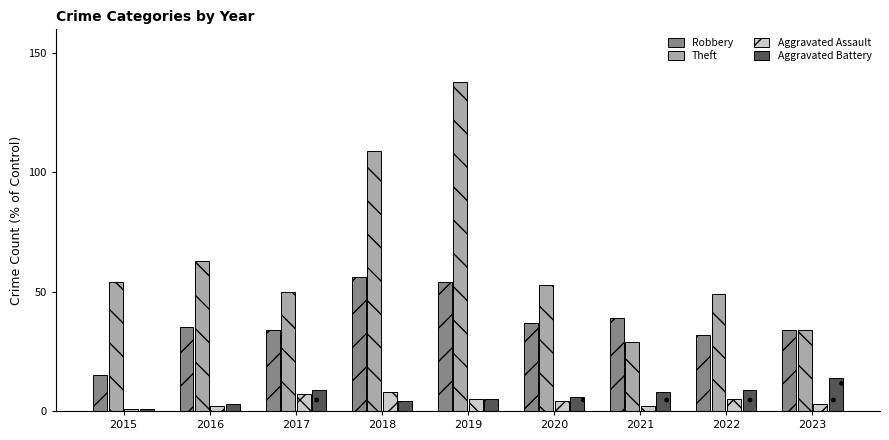

Is the value of Aggravated Assault at 2015 greater than the value of Robbery at 2015?

No